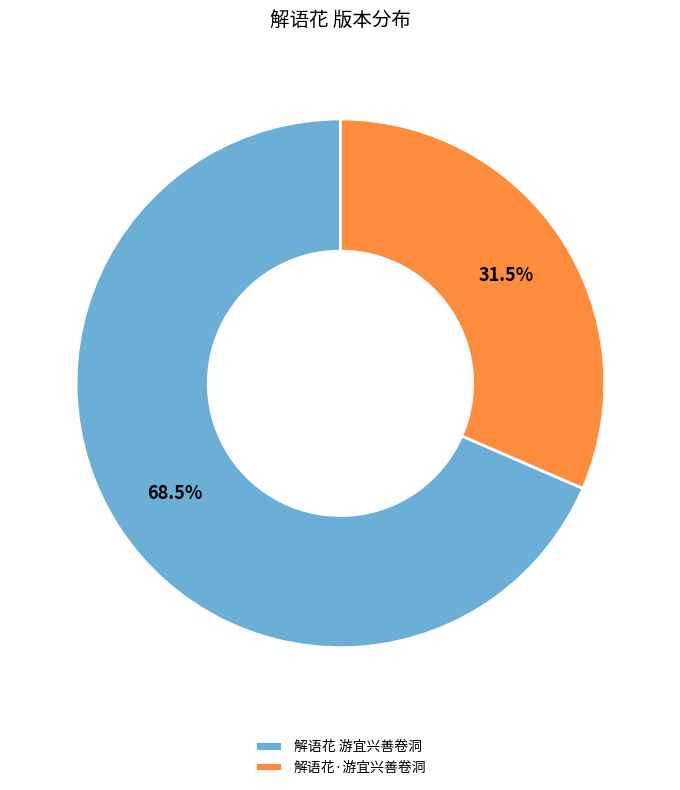

To the nearest percent, what is the difference between the largest and smallest slice percentages?

37%